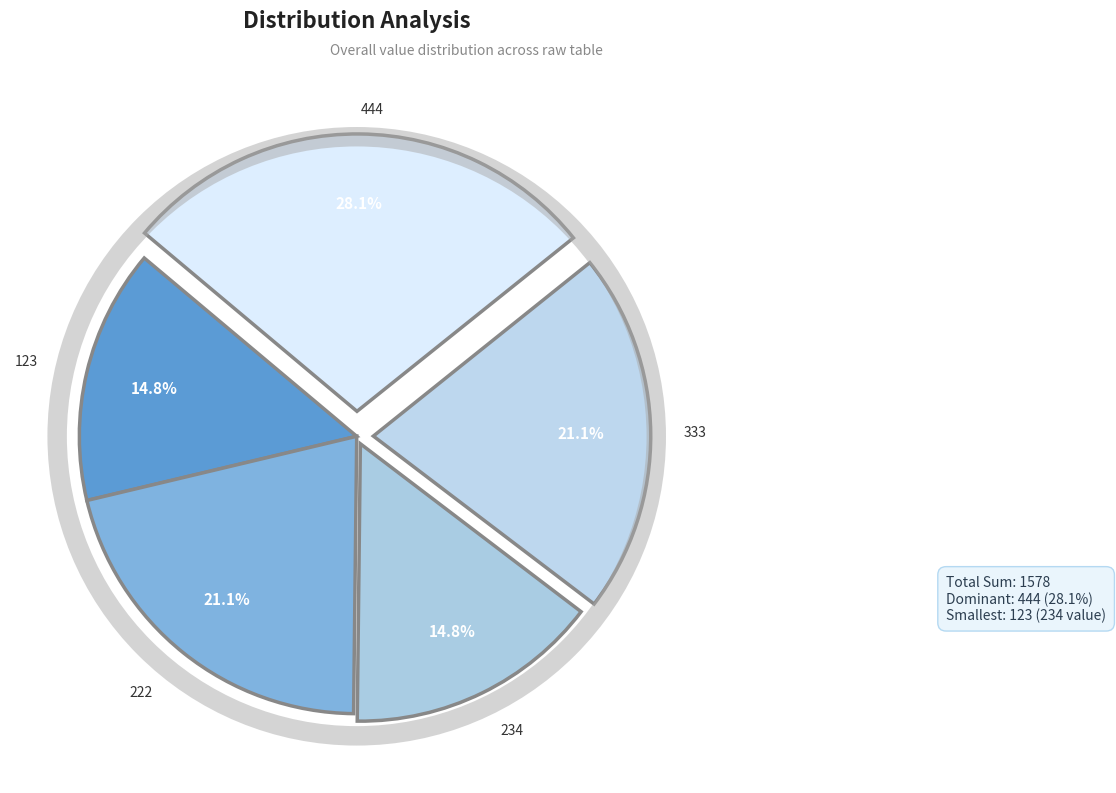

Rank the categories by value from lowest to highest.

123, 234, 222, 333, 444